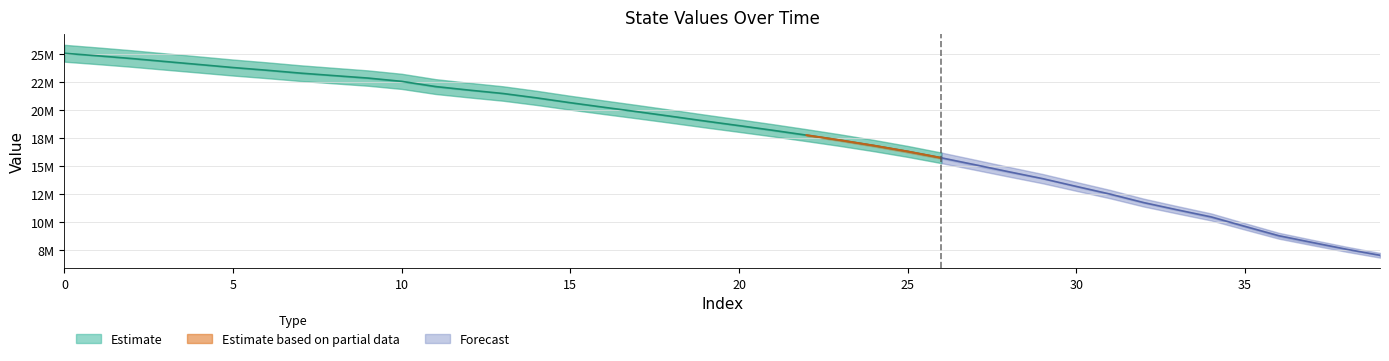

True or false: State_2 has more than 1 points higher than both neighbors.

False